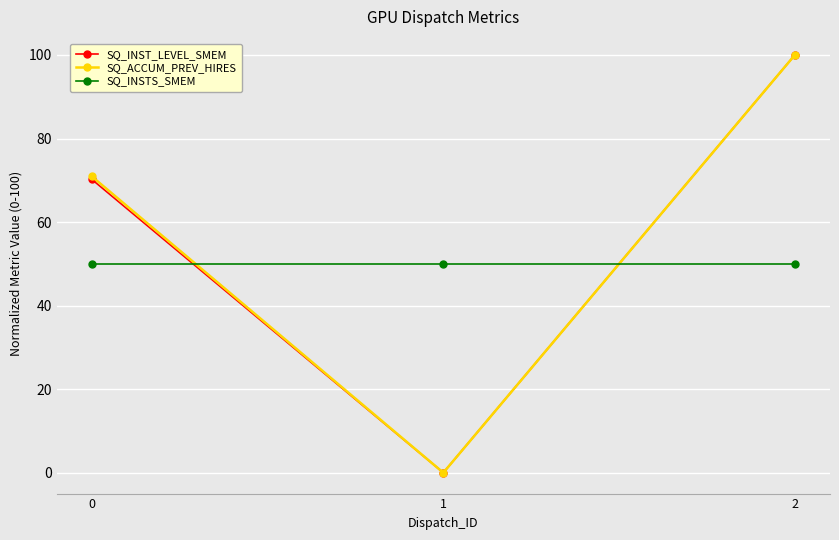

What is the value of the SQ_ACCUM_PREV_HIRES point at the 3rd from the left?

100.0